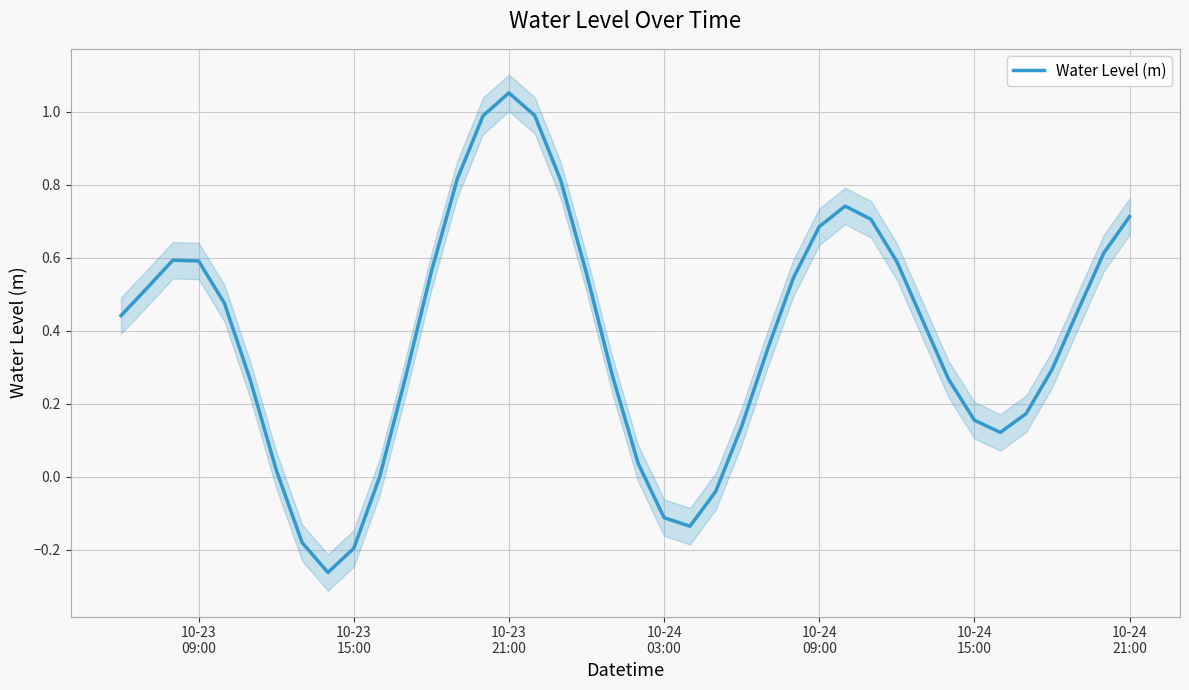

What is the smallest value displayed?

-0.3